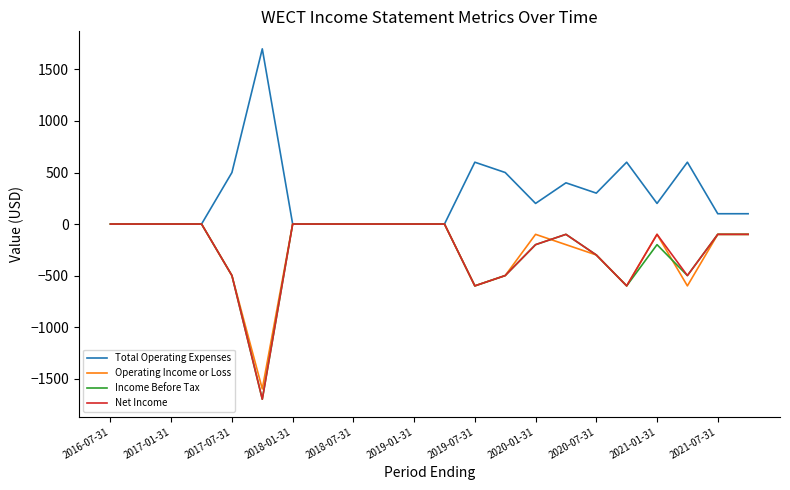

What is the minimum value shown in the chart?

-1700